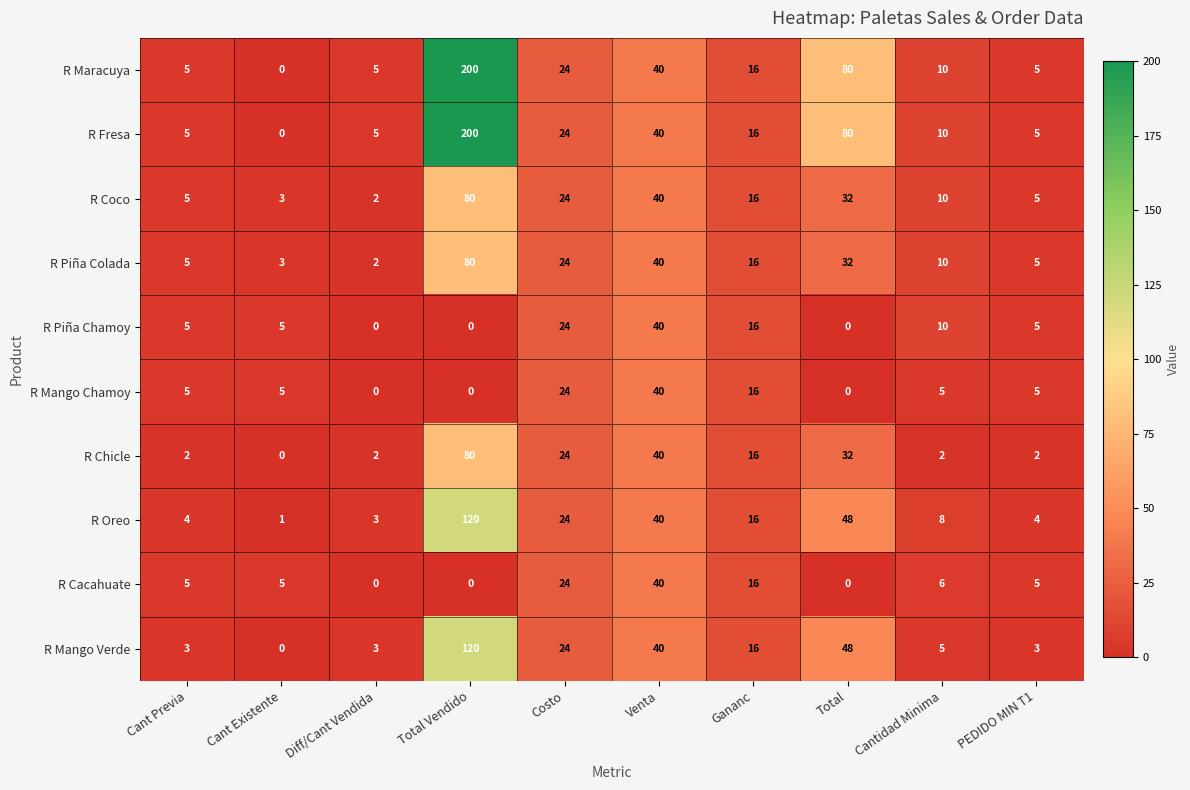

What is the total value across all series at Total?

352